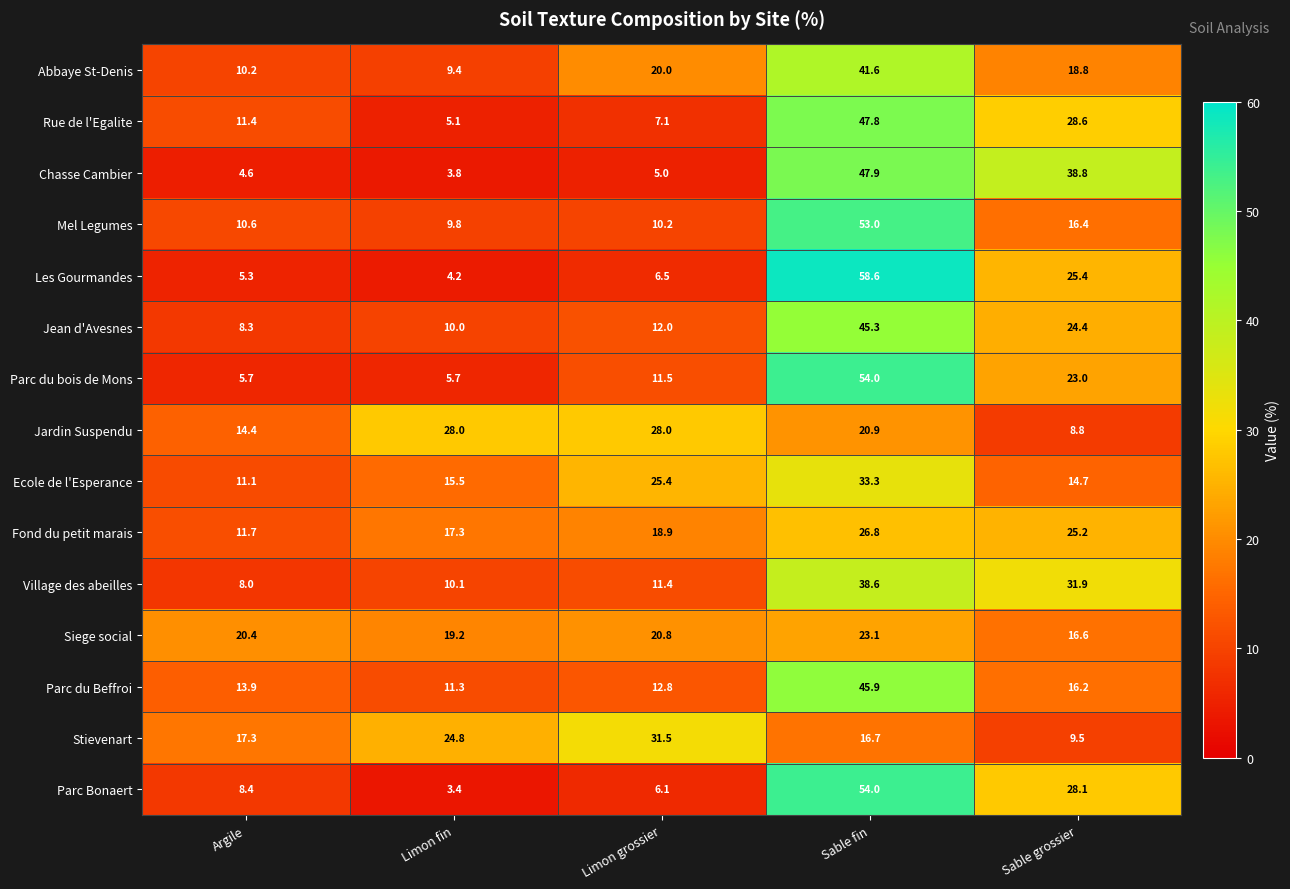

Between Limon fin and Limon grossier, which series saw the biggest shift?

Abbaye St-Denis